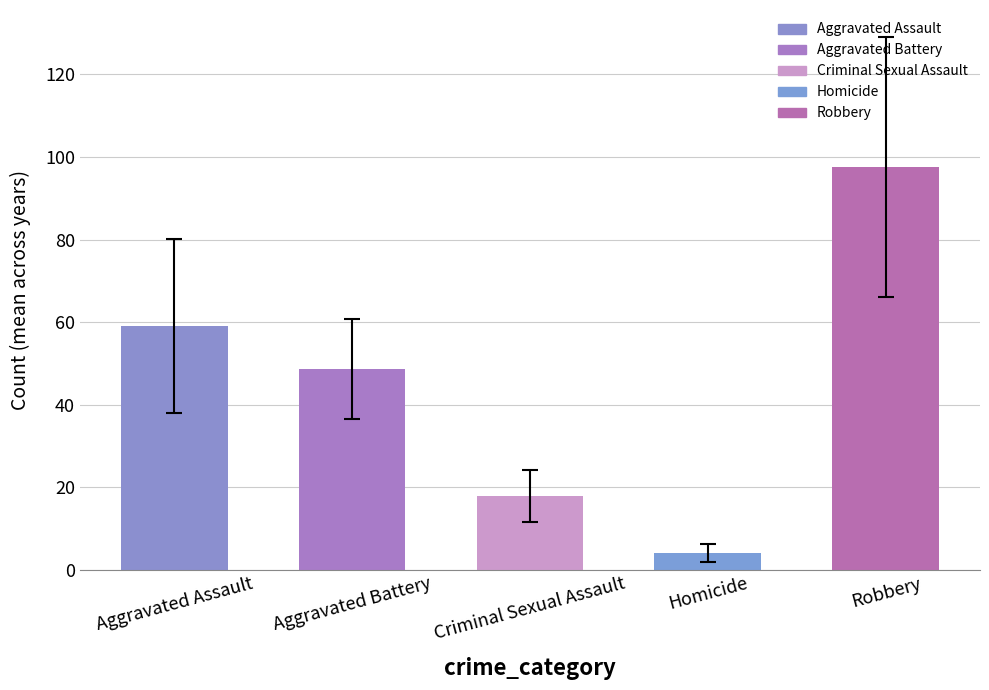

Reading right to left, extract all data points from this chart.

97.6	4.1	18.0	48.7	59.1